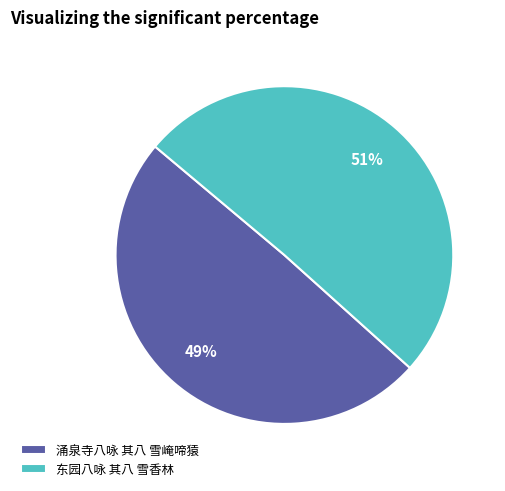

Rank the categories by value from highest to lowest.

东园八咏 其八 雪香林, 涌泉寺八咏 其八 雪崦啼猿